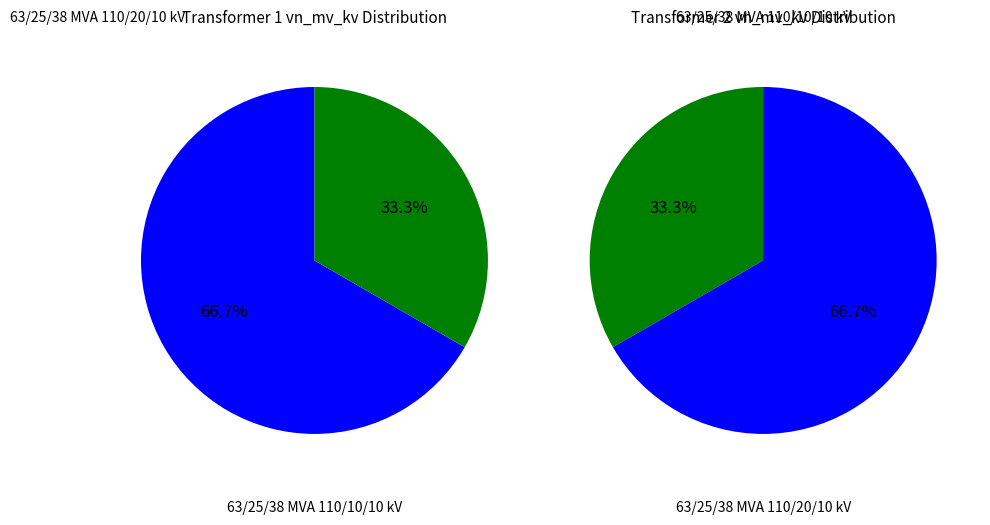

Between 63/25/38 MVA 110/20/10 kV and 63/25/38 MVA 110/10/10 kV, which is larger?

63/25/38 MVA 110/20/10 kV